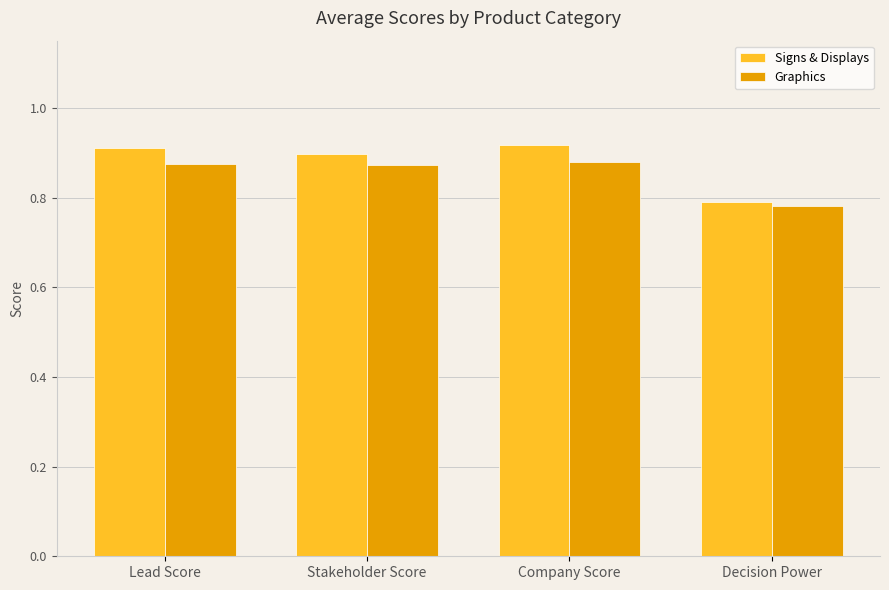

What is the label of the 3rd bar from the left?

Company Score